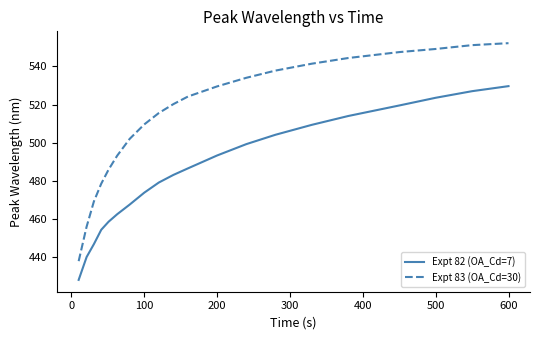

Which series has the largest range (max minus min)?

Expt 83 (OA_Cd=30)